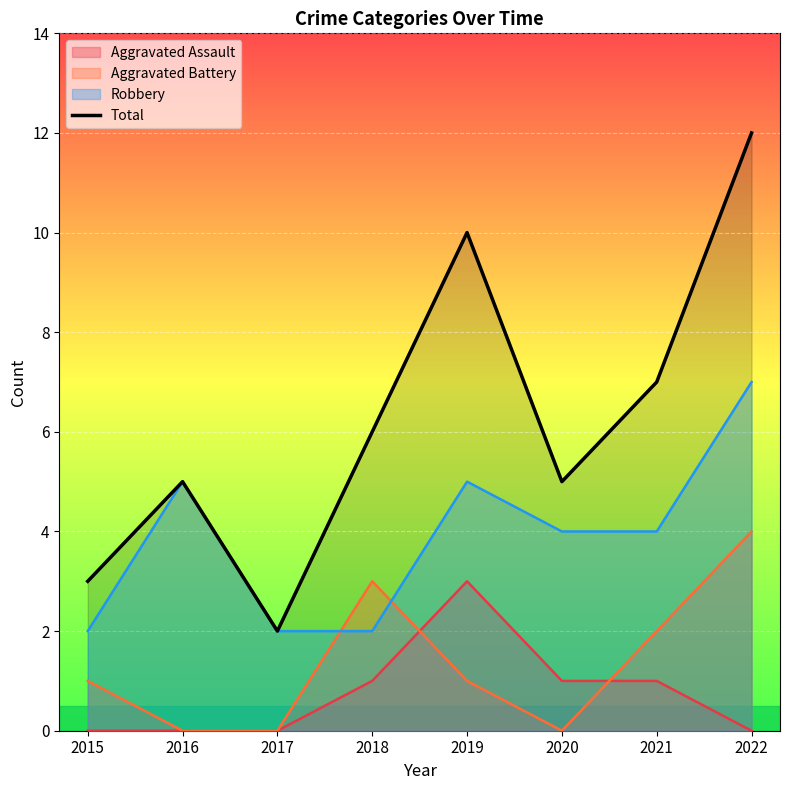

How many values are between 5 and 10?

5